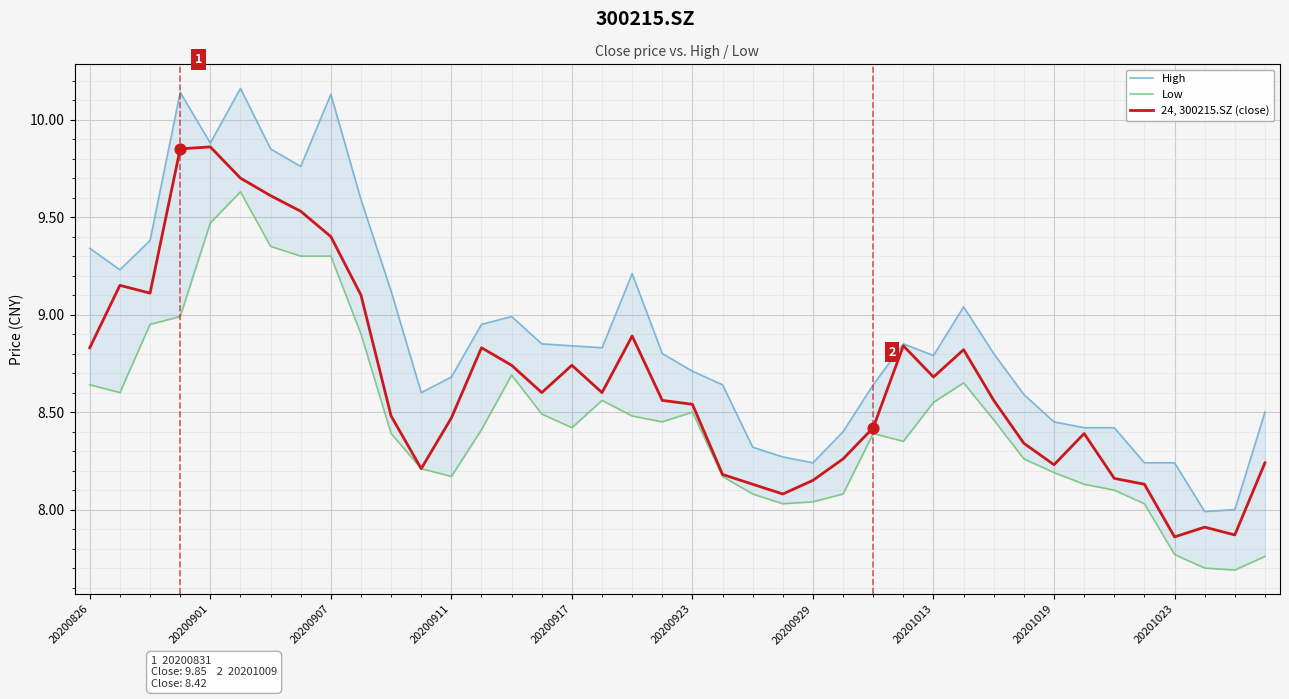

Which series has the largest total across all categories?

High